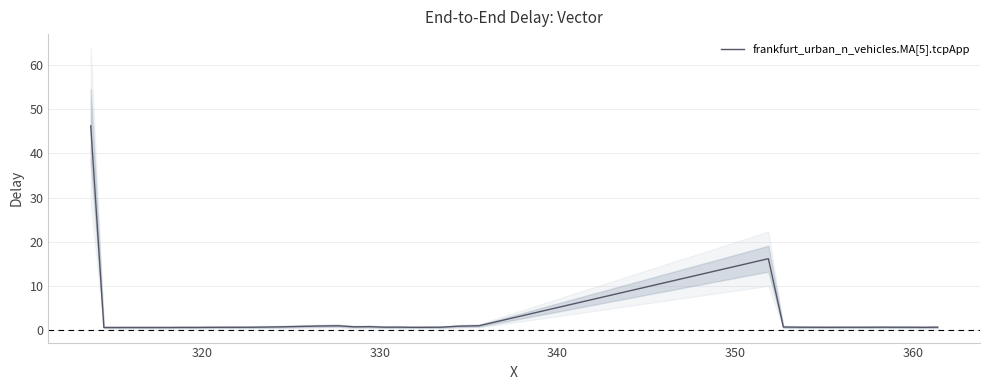

What is the highest value of the frankfurt_urban_n_vehicles.MA[5].tcpApp series?

46.2